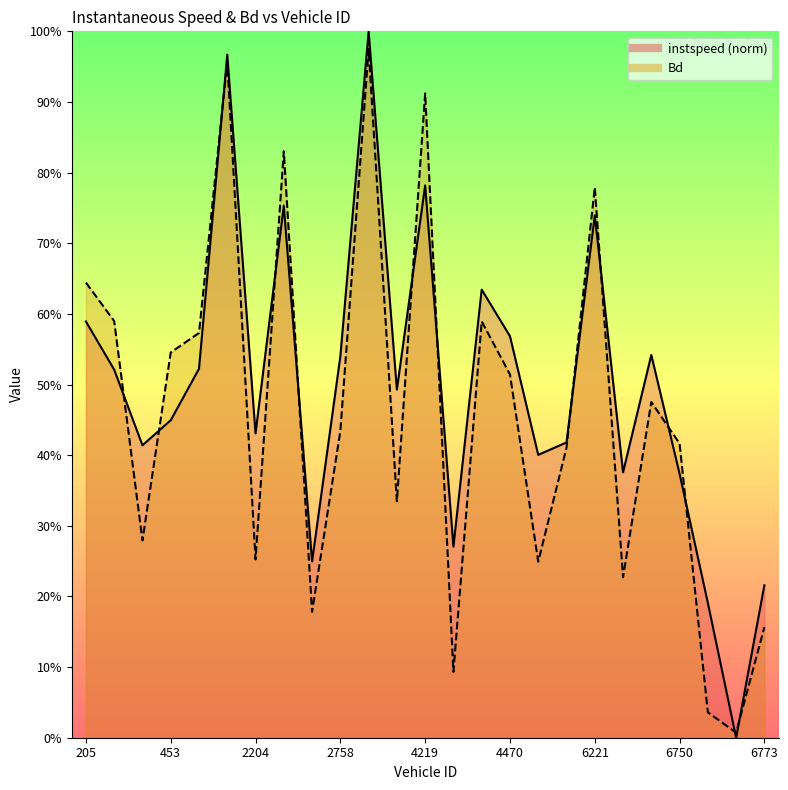

At which label is instspeed closest to 0?

6769.0